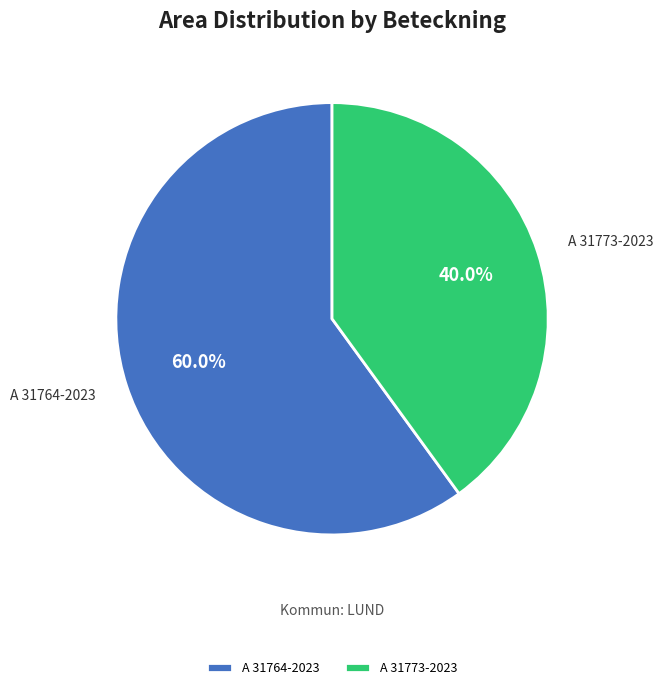

Between A 31764-2023 and A 31773-2023, which is larger?

A 31764-2023